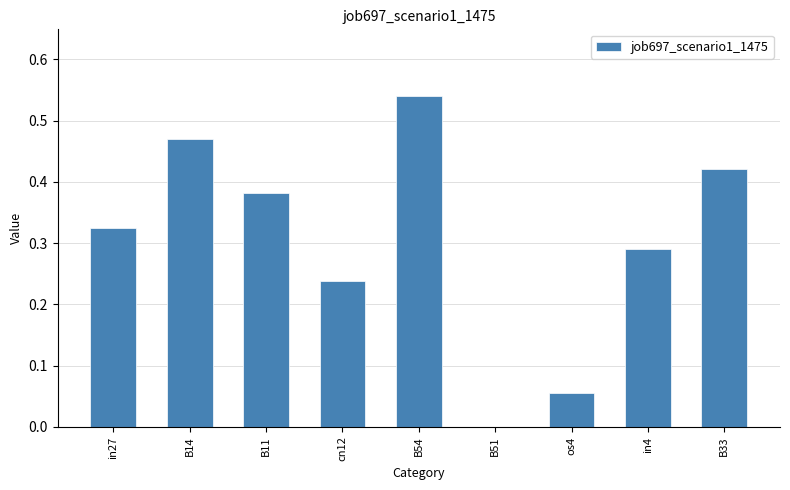

Is it true that the value at B11 is 0.6?

False